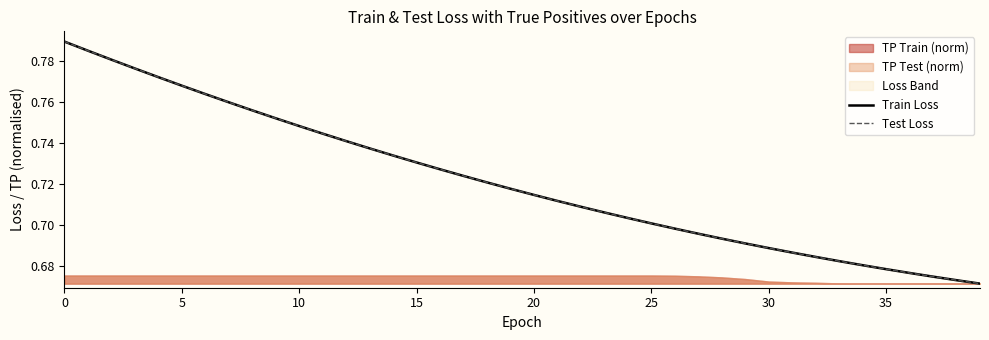

How many Train Loss values are between 0 and 1?

40